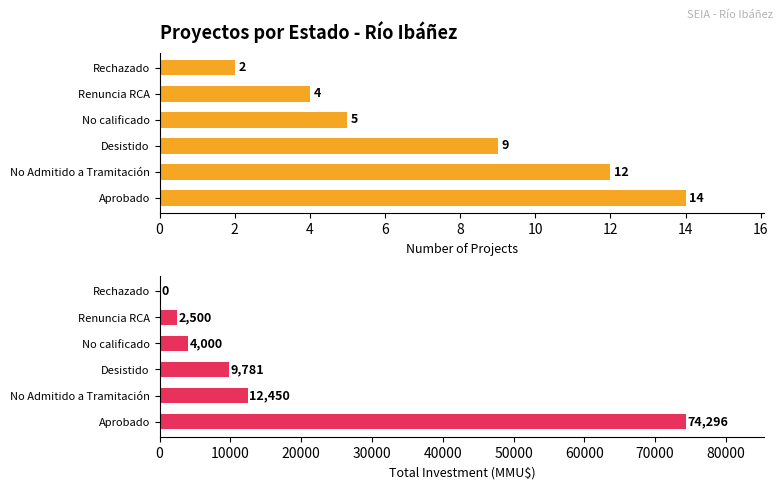

What is the maximum value shown in the chart?

74296